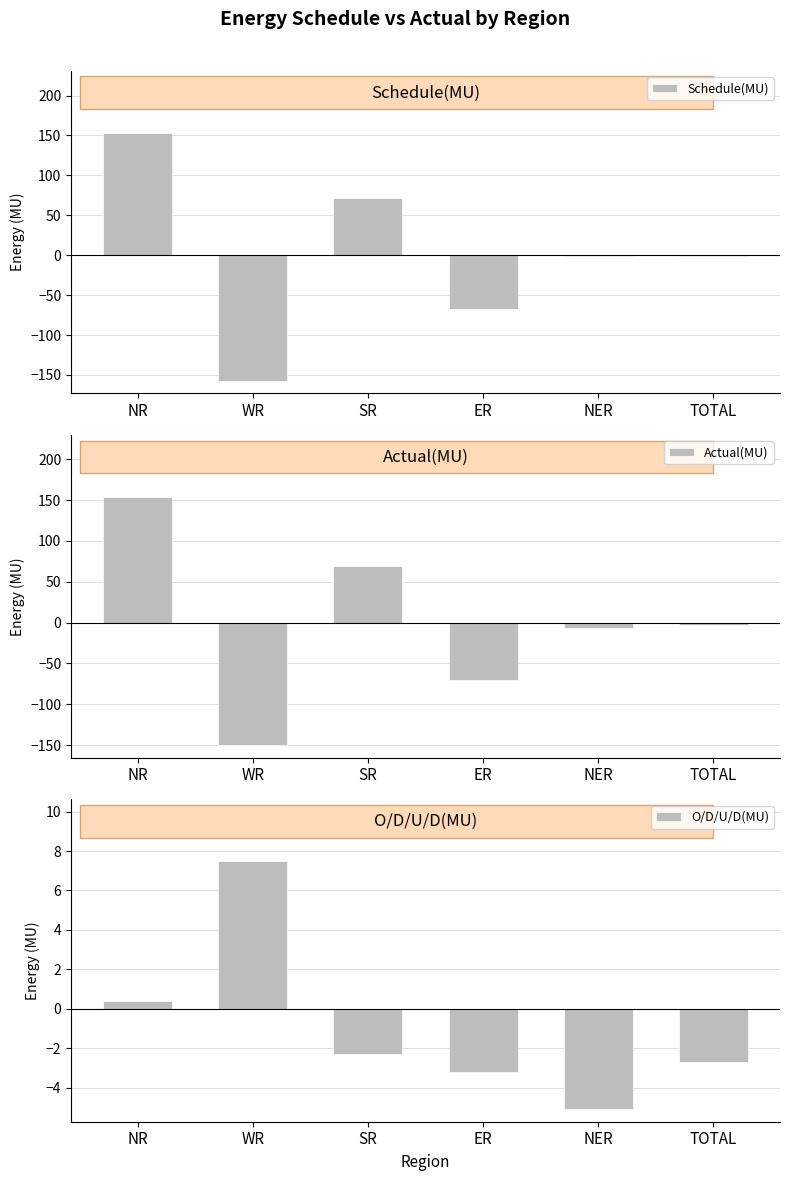

Reading left to right, what are all the values shown in this chart?

Schedule(MU): NR=153.6	WR=-157.6	SR=71.3	ER=-66.8	NER=-1.4	TOTAL=-0.9
Actual(MU): NR=154.0	WR=-150.1	SR=69.0	ER=-70.0	NER=-6.5	TOTAL=-3.6
O/D/U/D(MU): NR=0.4	WR=7.5	SR=-2.3	ER=-3.2	NER=-5.1	TOTAL=-2.7